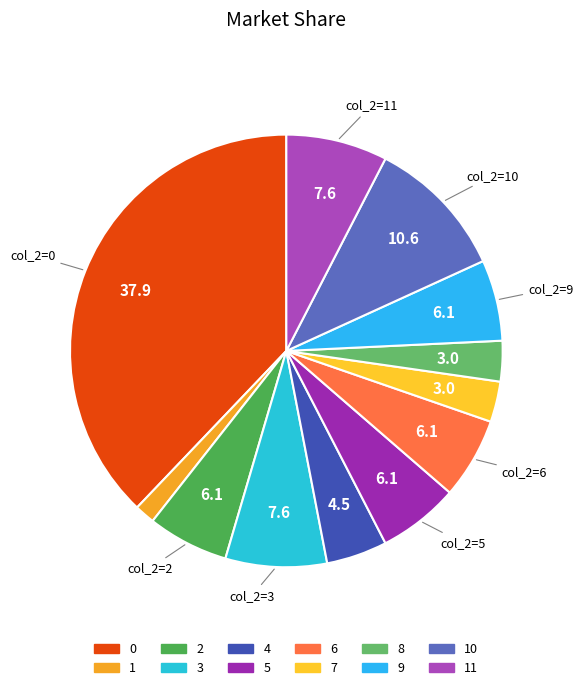

Is 11 the majority of the pie?

No